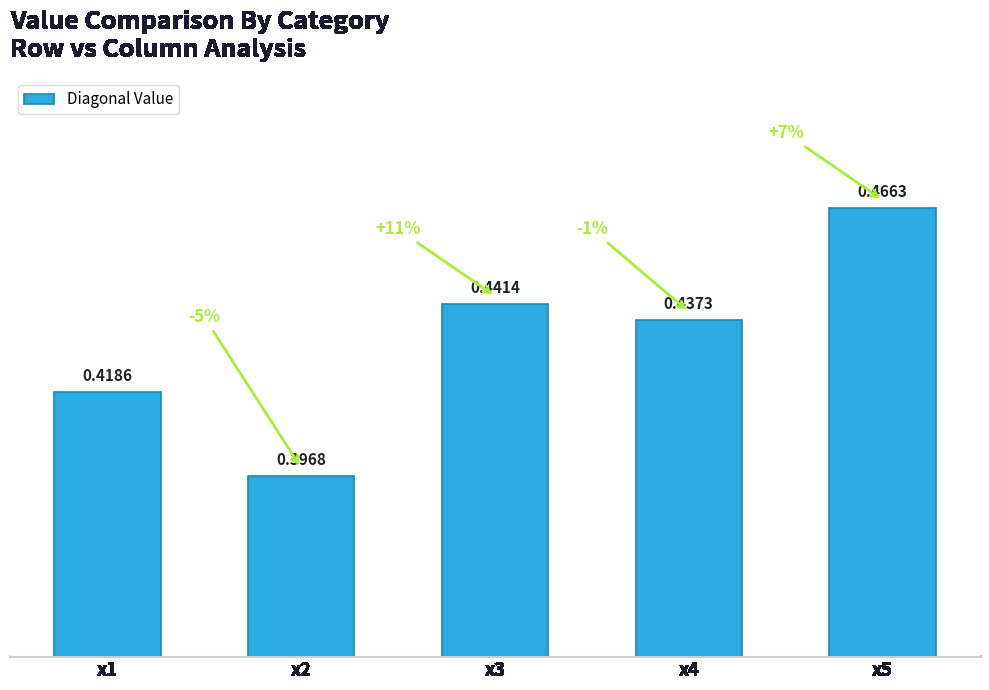

What is the sum of the values at x5 and x1?

0.9